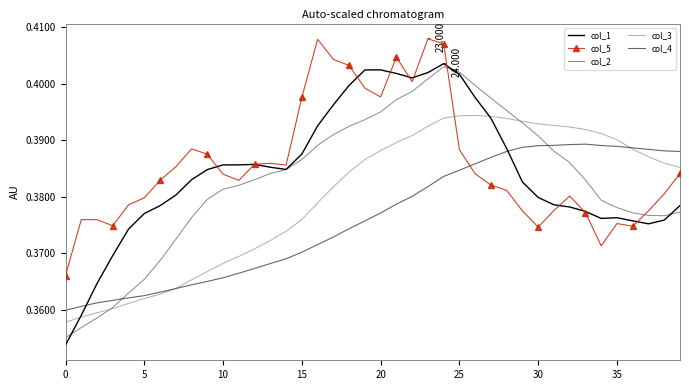

True or false: col_5 and col_3 intersect in this chart.

True